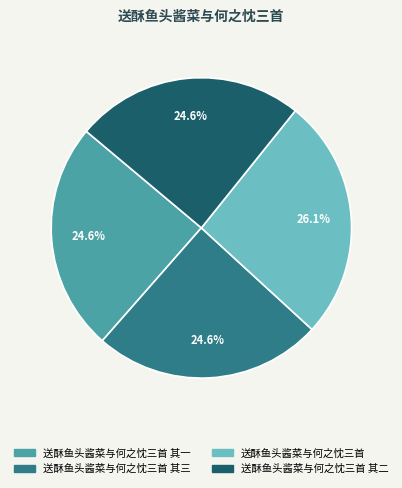

Is there a majority slice in this chart?

No